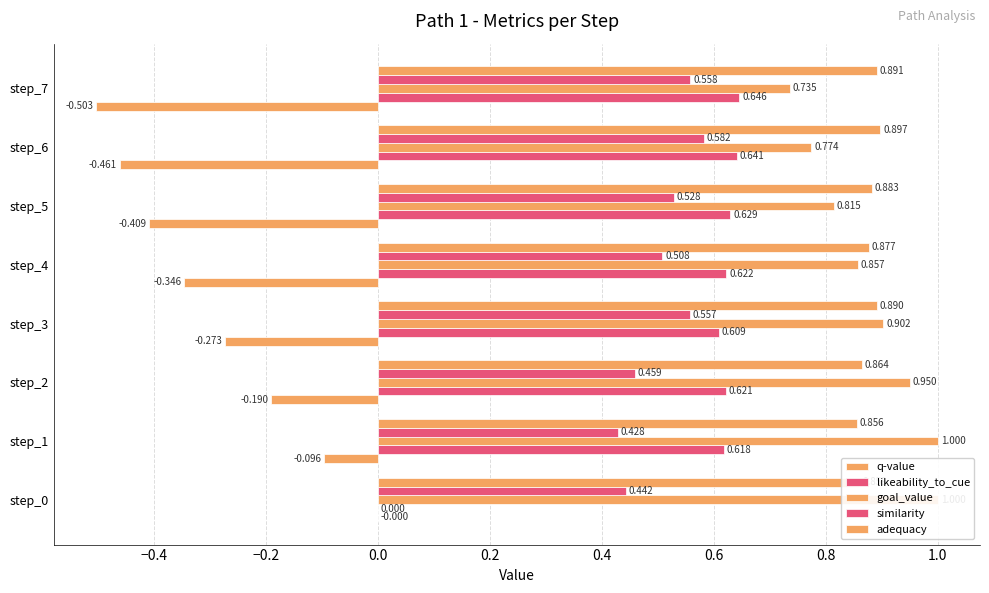

Which series has the largest range (max minus min)?

likeability_to_cue